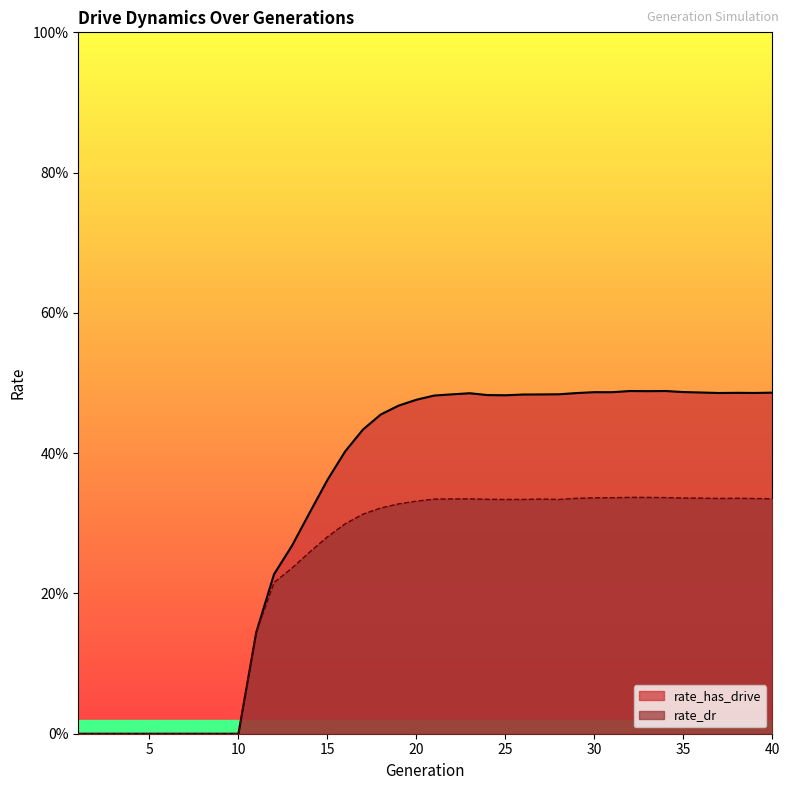

At 39, list the series in order from largest to smallest.

rate_has_drive, rate_dr